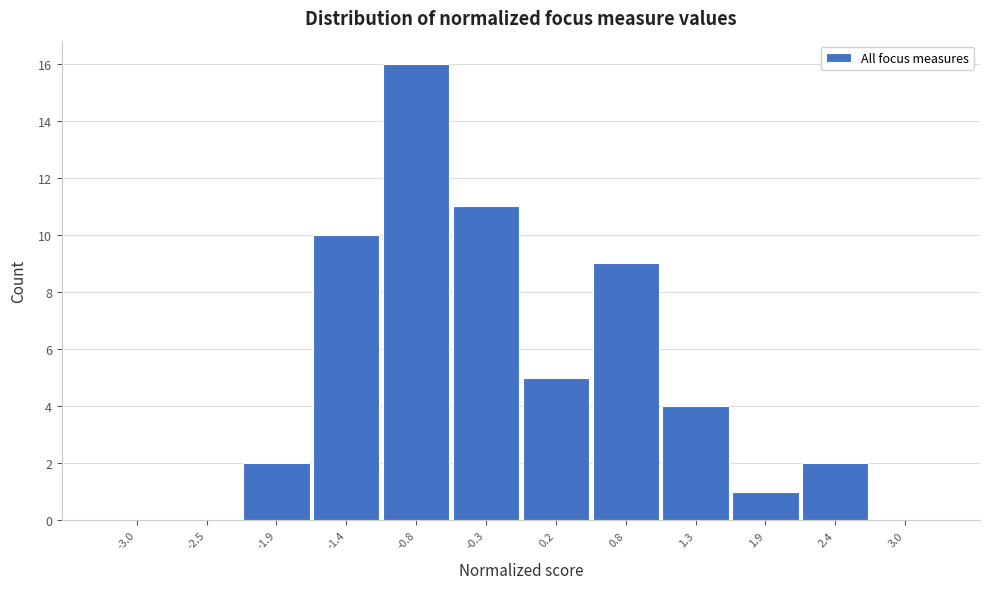

Reading right to left, what are all the values shown in this chart?

3.0=0	2.4=2	1.9=1	1.3=4	0.8=9	0.2=5	-0.3=11	-0.8=16	-1.4=10	-1.9=2	-2.5=0	-3.0=0